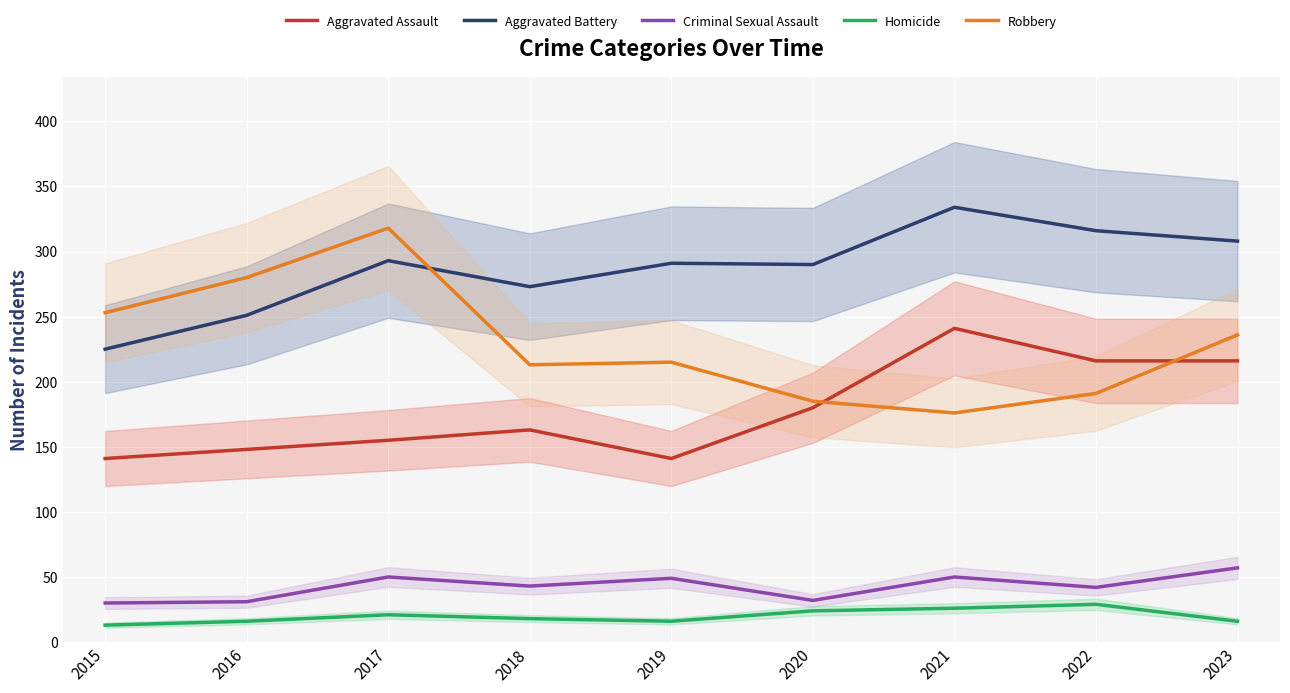

What is the value of the Aggravated Assault point at the 9th from the left?

216